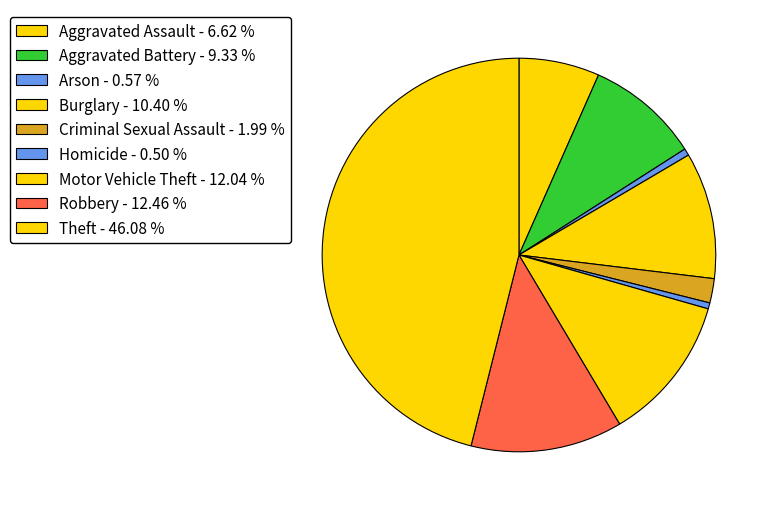

The Aggravated Battery slice represents 3% of the pie. True or false?

False